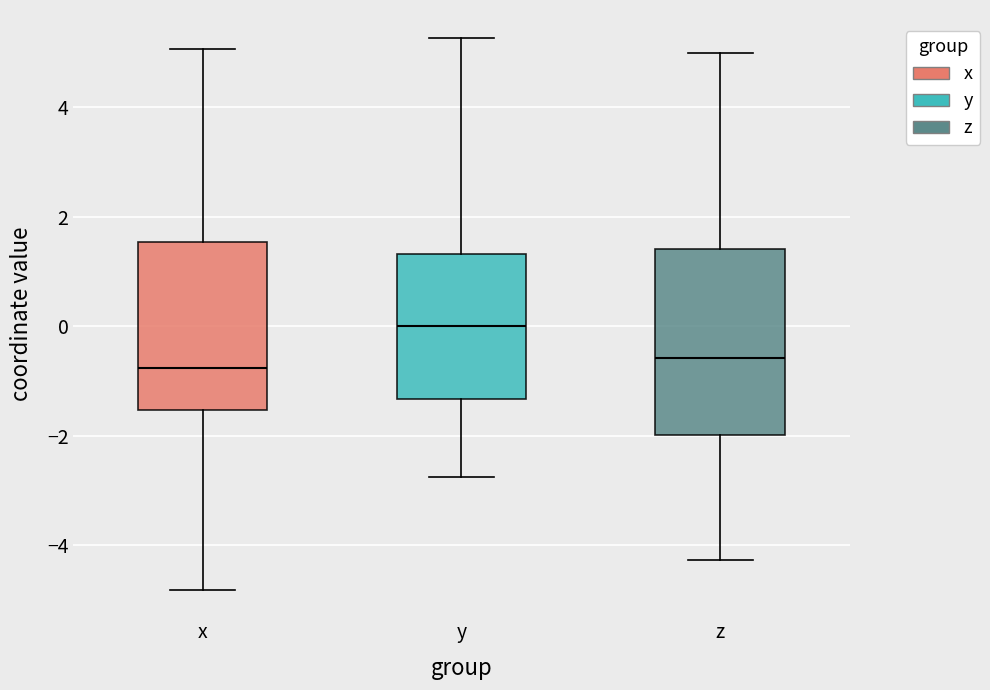

Reading left to right, read every box against the y-axis: the position of its median line, the range the box covers, and the ends of its whiskers. The values are not printed on the chart, so give them approximately, as read against the axis.

x: median -0.8, box -1.6 to 1.6, whiskers -4.8 to 5.0
y: median 0.0, box -1.4 to 1.4, whiskers -2.8 to 5.2
z: median -0.6, box -2.0 to 1.4, whiskers -4.2 to 5.0